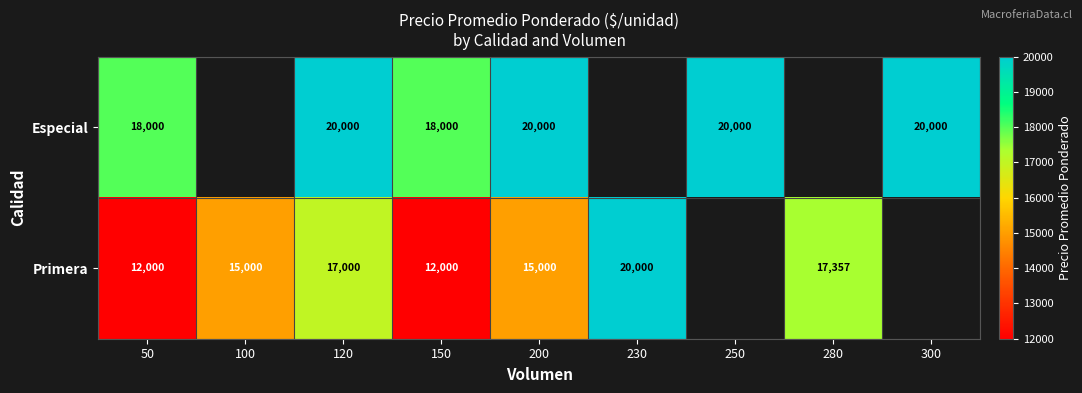

Which category has the highest value across all series?

120